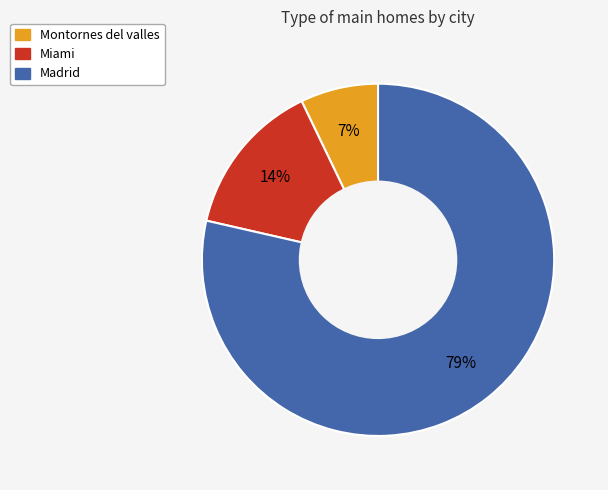

How many slices are in this pie chart?

3